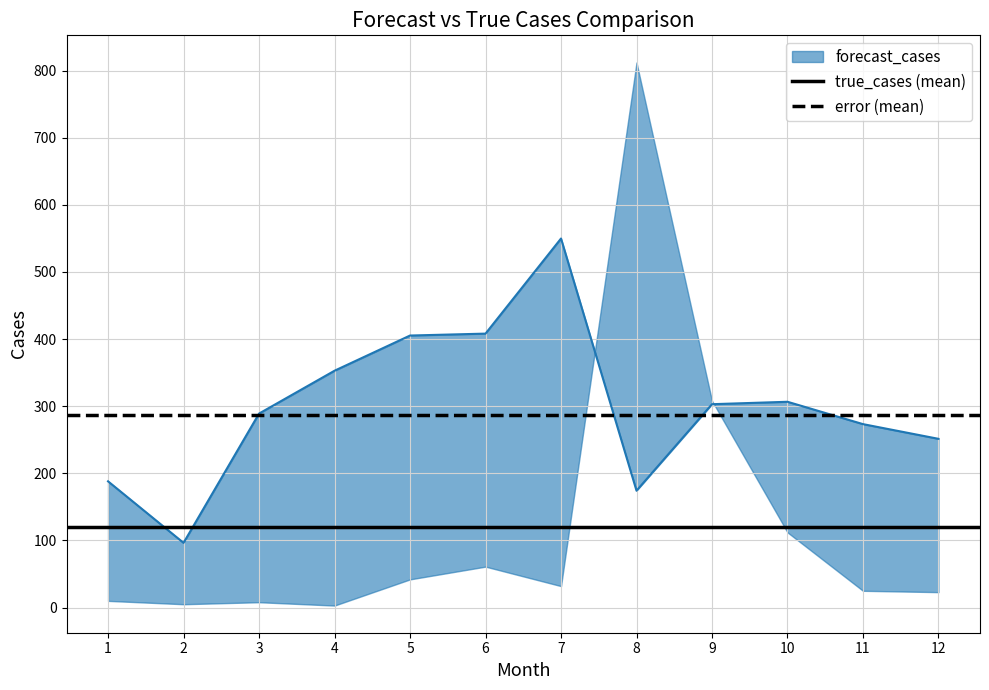

Is the value of true_cases (mean) at 1 greater than the value of error (mean) at 1?

No